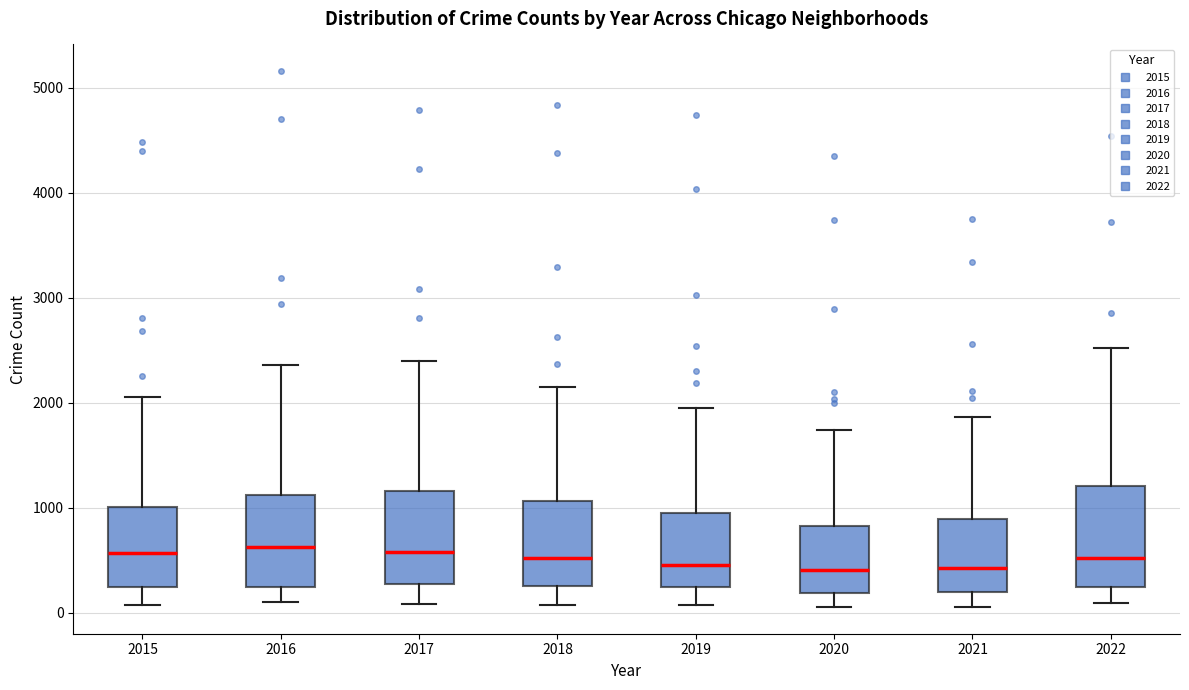

Where does the lower whisker of the box at x = 2017 end on the y-axis? The values are not printed on the chart, so give them approximately, as read against the axis.

100